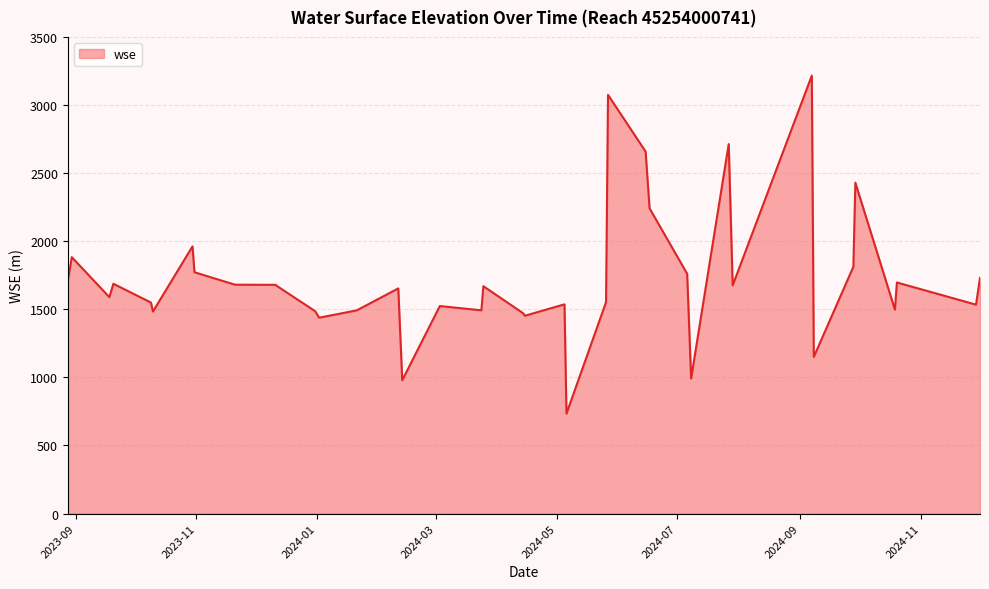

True or false: there are more than 0 points higher than both neighbors.

True